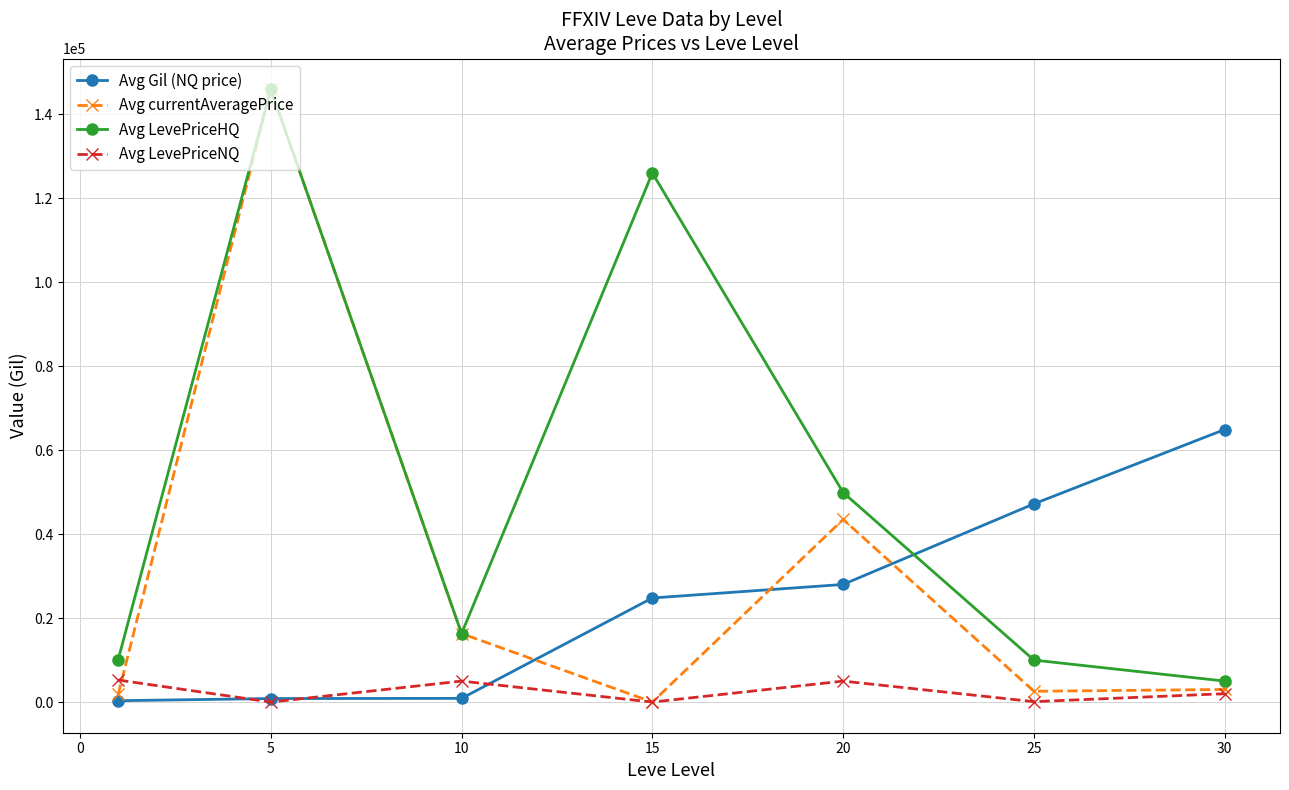

True or false: Avg Gil (NQ price) and Avg LevePriceHQ intersect in this chart.

True